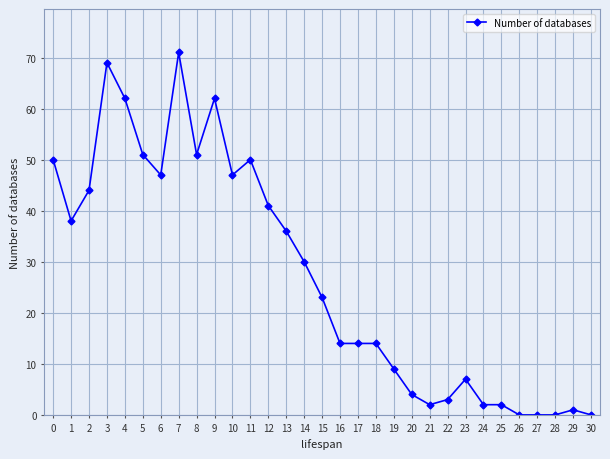

What is the difference between the second highest and minimum values?

69